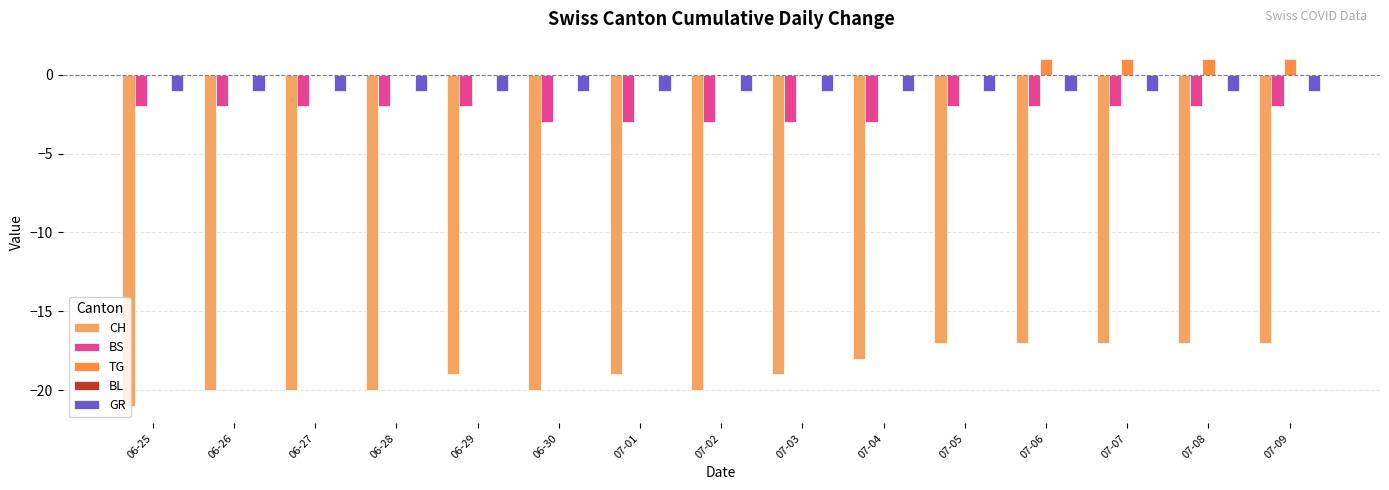

What is the total value across all series at 07-05?

-20